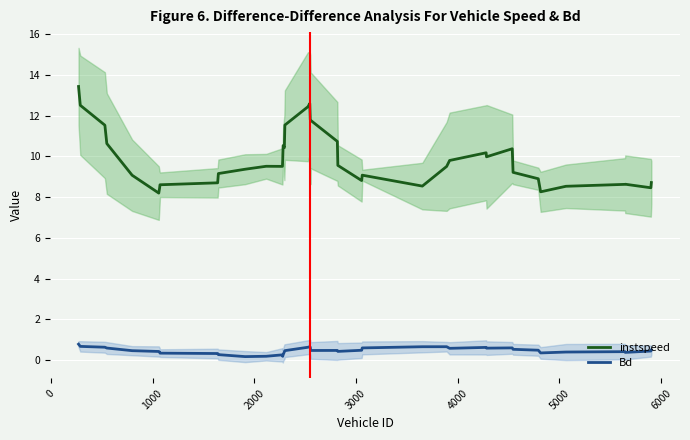

What are all the series names shown in the legend?

instspeed, Bd